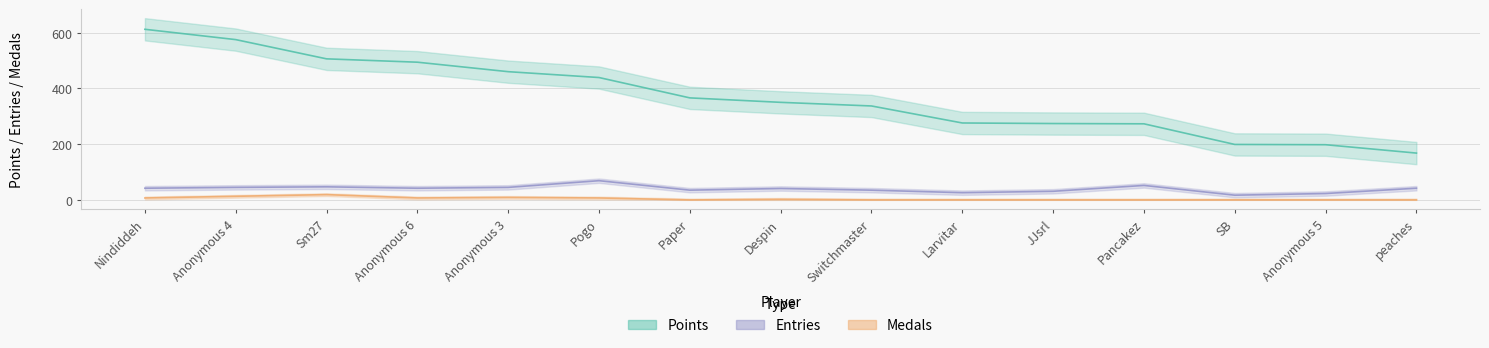

Reading right to left, list all the values displayed in this chart.

Points: 168	198	199	273	274	276	337	350	366	439	460	494	506	575	612
Medals: 0	0	0	0	0	0	0	2	0	7	9	7	19	13	7
Entries: 42	23	17	52	31	26	35	41	35	69	45	42	47	45	42